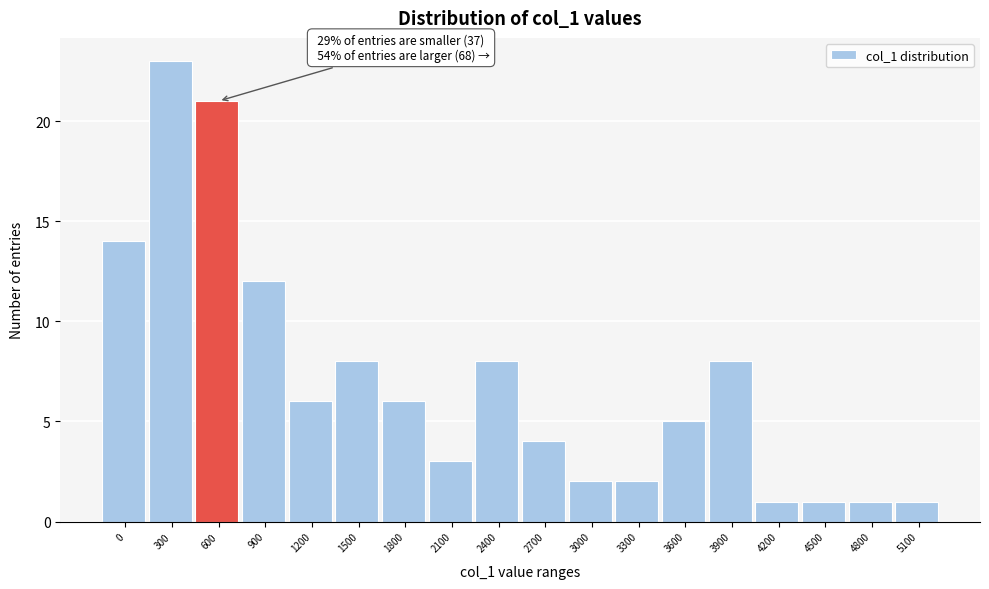

Reading left to right, what are all the values shown in this chart?

14	23	21	12	6	8	6	3	8	4	2	2	5	8	1	1	1	1